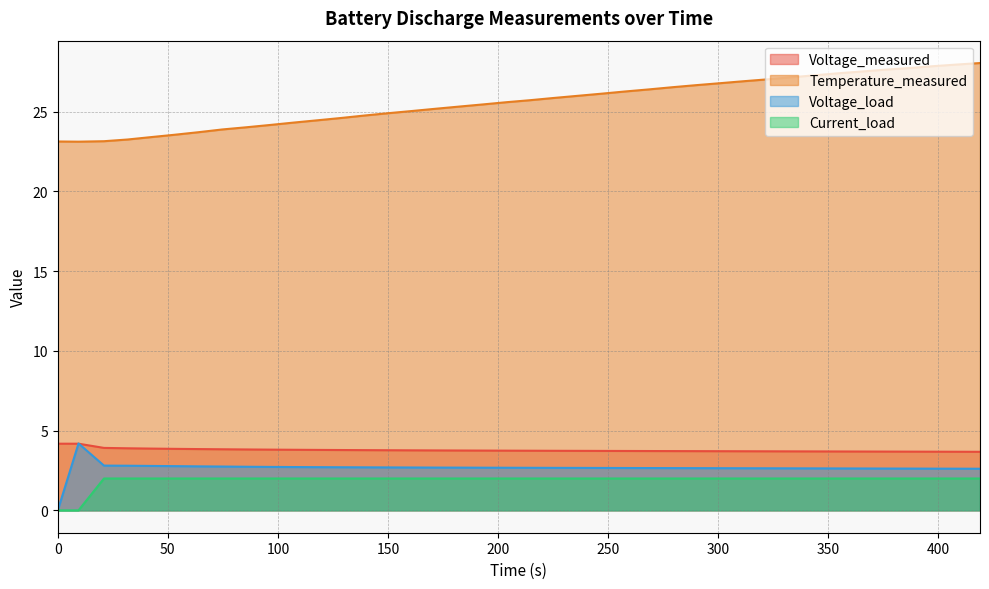

Which series has the largest total across all categories?

Temperature_measured